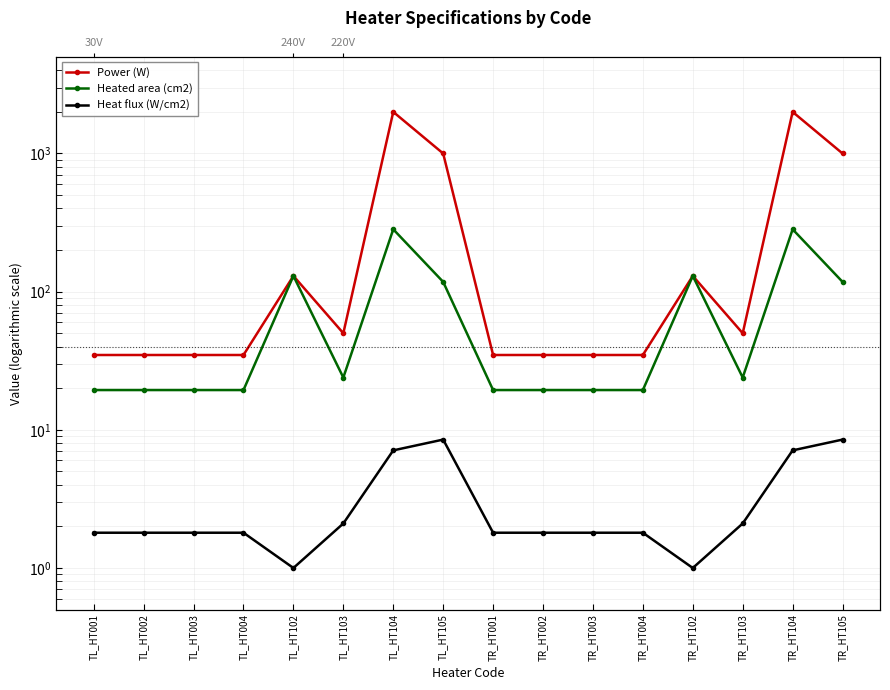

List the labels in order of Power (W) value, smallest first.

TL_HT001, TL_HT002, TL_HT003, TL_HT004, TR_HT001, TR_HT002, TR_HT003, TR_HT004, TL_HT103, TR_HT103, TL_HT102, TR_HT102, TL_HT105, TR_HT105, TL_HT104, TR_HT104